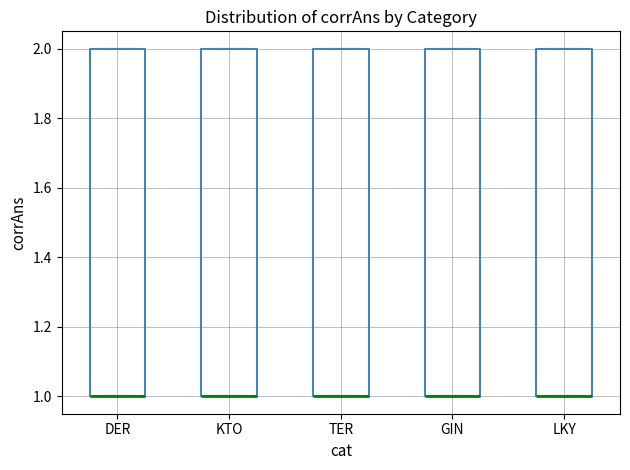

Reading left to right, transcribe this box plot: for each box, give where its median line is, the range the box spans, and where its two whiskers end, as read against the y-axis. The values are not printed on the chart, so give them approximately, as read against the axis.

DER: median 1 (drawn on the box's lower edge), box 1 to 2, whiskers 1 to 2
KTO: median 1 (drawn on the box's lower edge), box 1 to 2, whiskers 1 to 2
TER: median 1 (drawn on the box's lower edge), box 1 to 2, whiskers 1 to 2
GIN: median 1 (drawn on the box's lower edge), box 1 to 2, whiskers 1 to 2
LKY: median 1 (drawn on the box's lower edge), box 1 to 2, whiskers 1 to 2